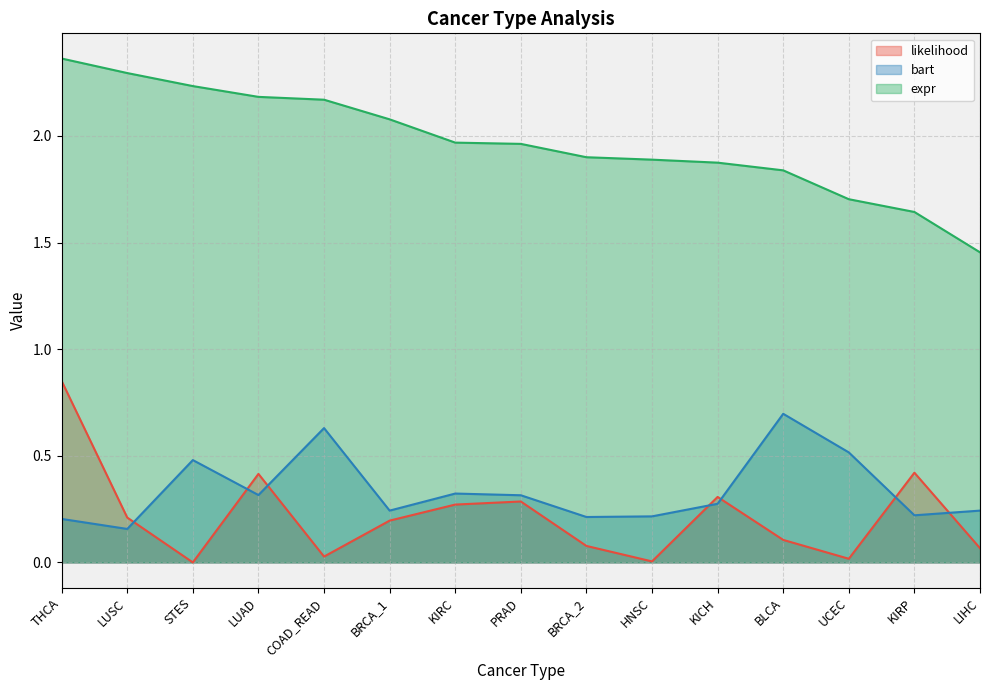

Reading left to right, what are all the values shown in this chart?

likelihood: THCA=0.9	LUSC=0.2	STES=0.0	LUAD=0.4	COAD_READ=0.0	BRCA_1=0.2	KIRC=0.3	PRAD=0.3	BRCA_2=0.1	HNSC=0.0	KICH=0.3	BLCA=0.1	UCEC=0.0	KIRP=0.4	LIHC=0.1
bart: THCA=0.2	LUSC=0.2	STES=0.5	LUAD=0.3	COAD_READ=0.6	BRCA_1=0.2	KIRC=0.3	PRAD=0.3	BRCA_2=0.2	HNSC=0.2	KICH=0.3	BLCA=0.7	UCEC=0.5	KIRP=0.2	LIHC=0.2
expr: THCA=2.4	LUSC=2.3	STES=2.2	LUAD=2.2	COAD_READ=2.2	BRCA_1=2.1	KIRC=2.0	PRAD=2.0	BRCA_2=1.9	HNSC=1.9	KICH=1.9	BLCA=1.8	UCEC=1.7	KIRP=1.6	LIHC=1.5